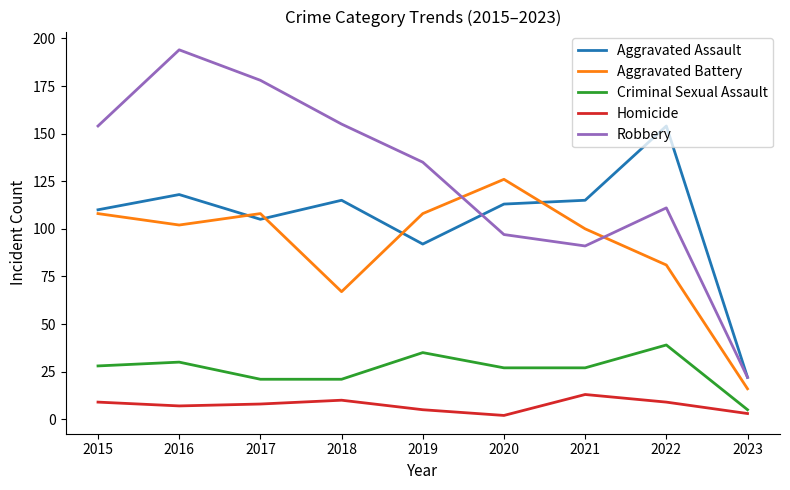

Which series changed the most between 2015 and 2021?

Robbery